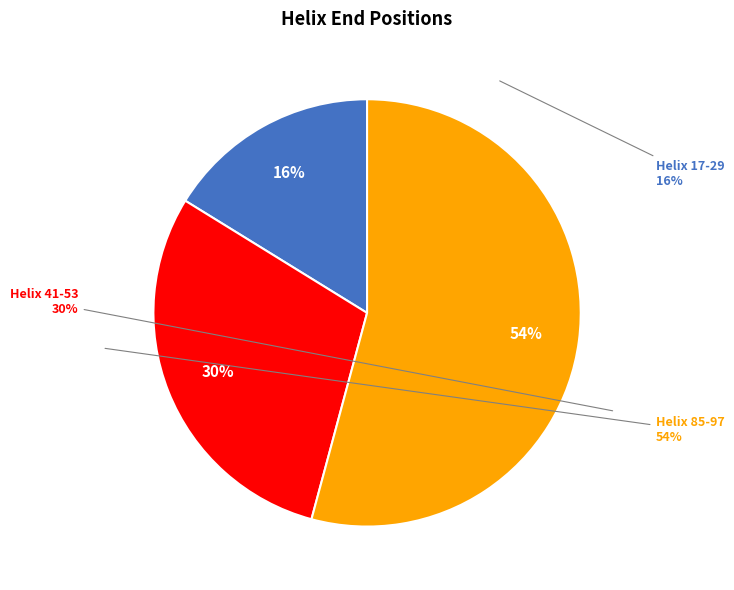

What percentage is the Helix 85-97 slice, to the nearest percent?

54%